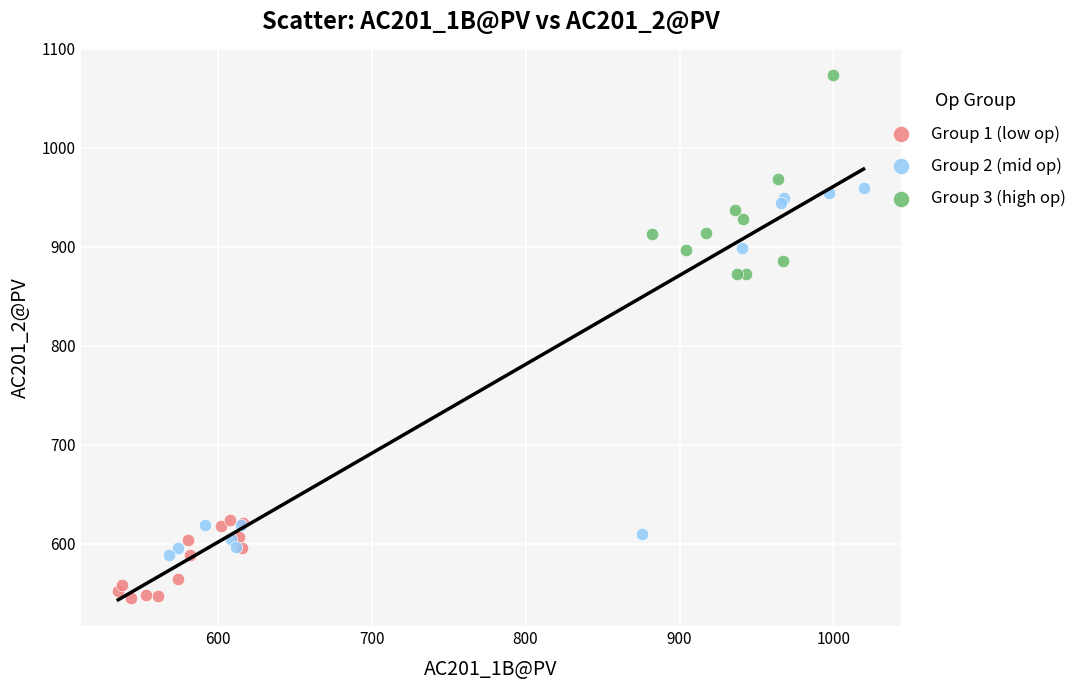

Which series reaches the maximum Y coordinate?

Group 3 (high op)